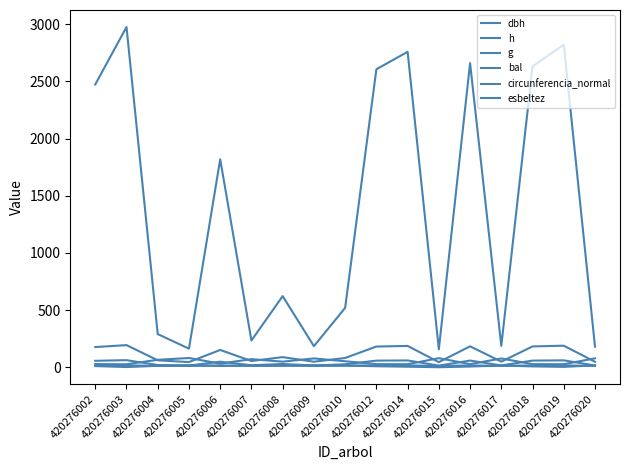

Is this an area chart (filled region under the line)?

No